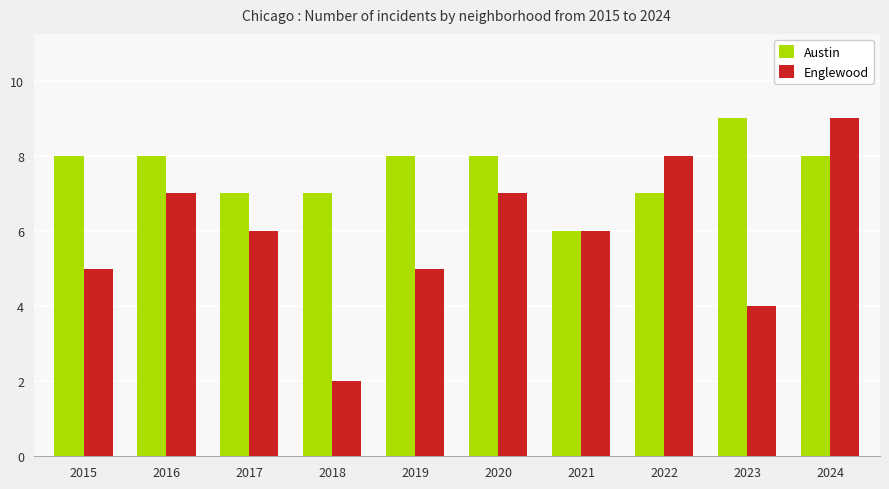

What is the difference between the highest and lowest values at 2015?

3